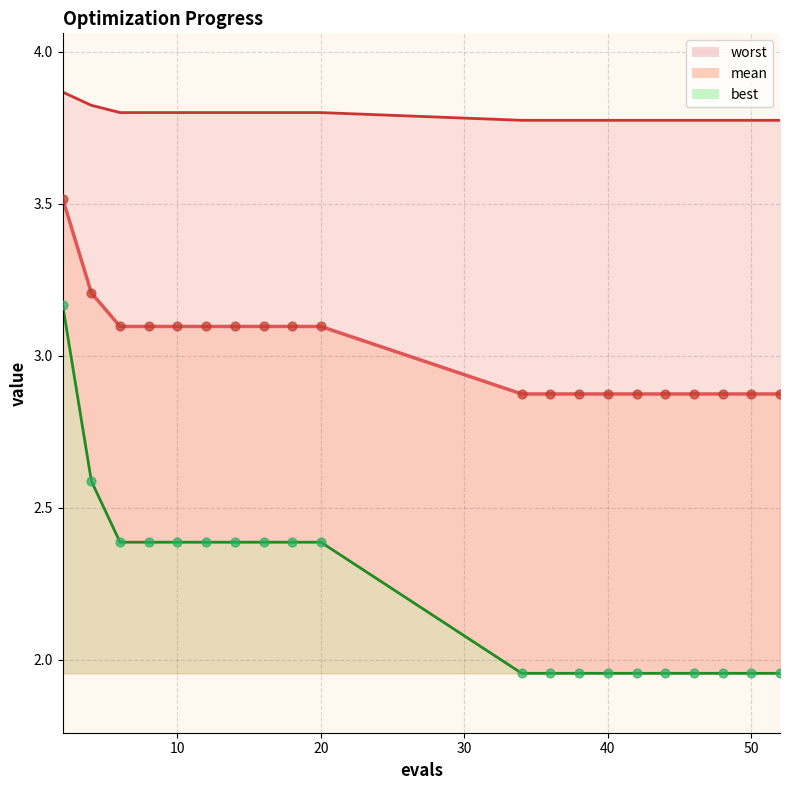

What are all the series names shown in the legend?

mean, best, worst